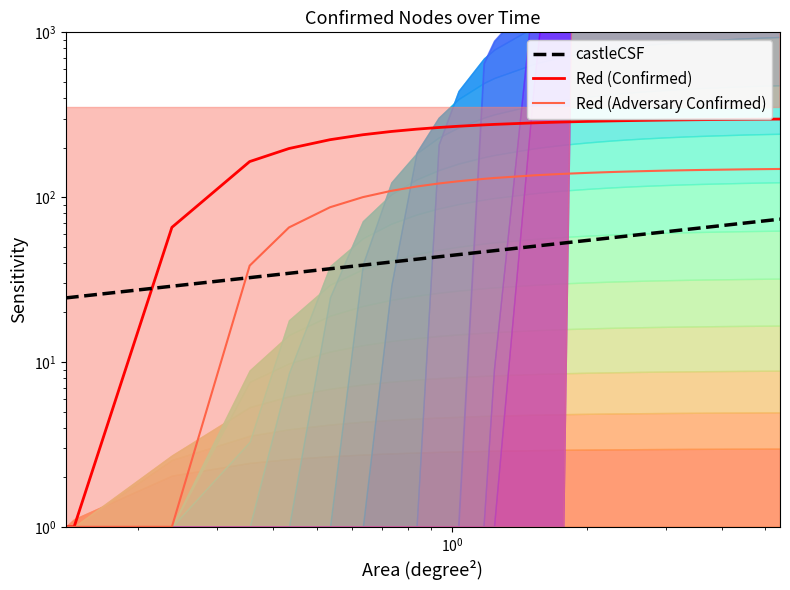

Reading left to right, extract all data points from this chart.

Red (Confirmed): 1.0	1.0	65.6	164.4	197.3	223.2	239.2	250.3	258.5	264.6	269.4	274.5	276.4	282.4	283.3	285.1	285.9	286.7	288.1	289.7	290.5	291.0	291.7	291.9	292.5	293.6	294.1	294.6	295.2	295.2	296.7	297.0	297.0	297.1	297.2	297.3	297.4	297.5	297.6	297.7
Red (Adversary Confirmed): 1.0	1.0	1.0	38.4	65.5	86.8	100.0	109.2	116.0	121.0	124.9	129.2	130.7	135.7	136.4	137.9	138.5	139.2	140.4	141.7	142.3	142.8	143.3	143.5	144.0	144.9	145.3	145.7	146.2	146.2	147.4	147.7	147.7	147.8	147.9	147.9	148.0	148.1	148.2	148.3
castleCSF: 24.5	24.8	28.8	32.5	34.5	36.8	38.7	40.4	42.0	43.5	44.8	46.6	47.4	50.4	50.9	52.1	52.7	53.4	54.6	56.2	57.1	57.8	58.7	59.0	59.9	61.8	62.6	63.8	65.2	65.2	69.5	70.5	70.7	71.0	71.5	71.7	72.1	72.5	73.1	73.5